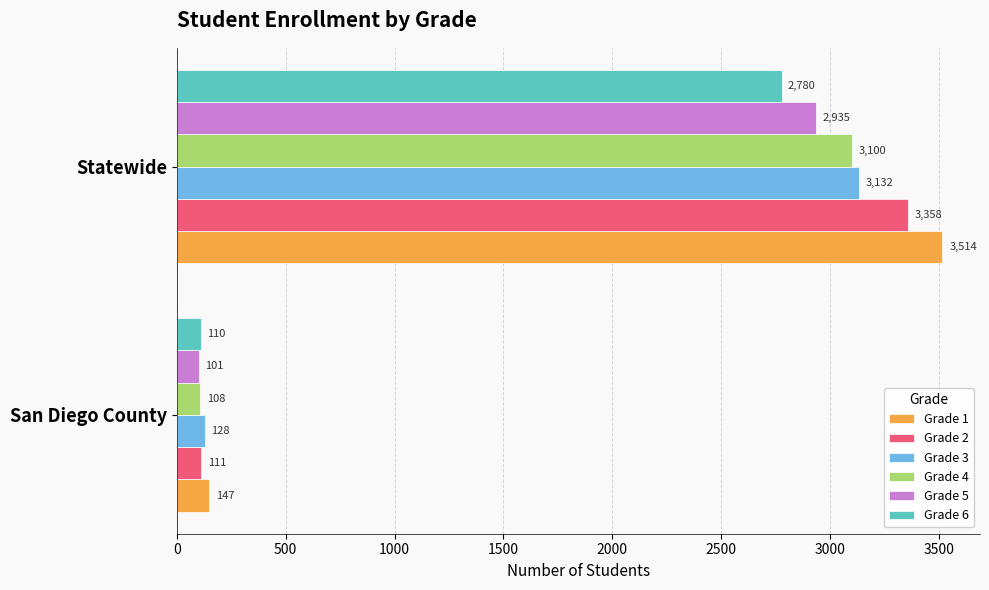

Rank the series at San Diego County from highest to lowest value.

Grade 1, Grade 3, Grade 2, Grade 6, Grade 4, Grade 5